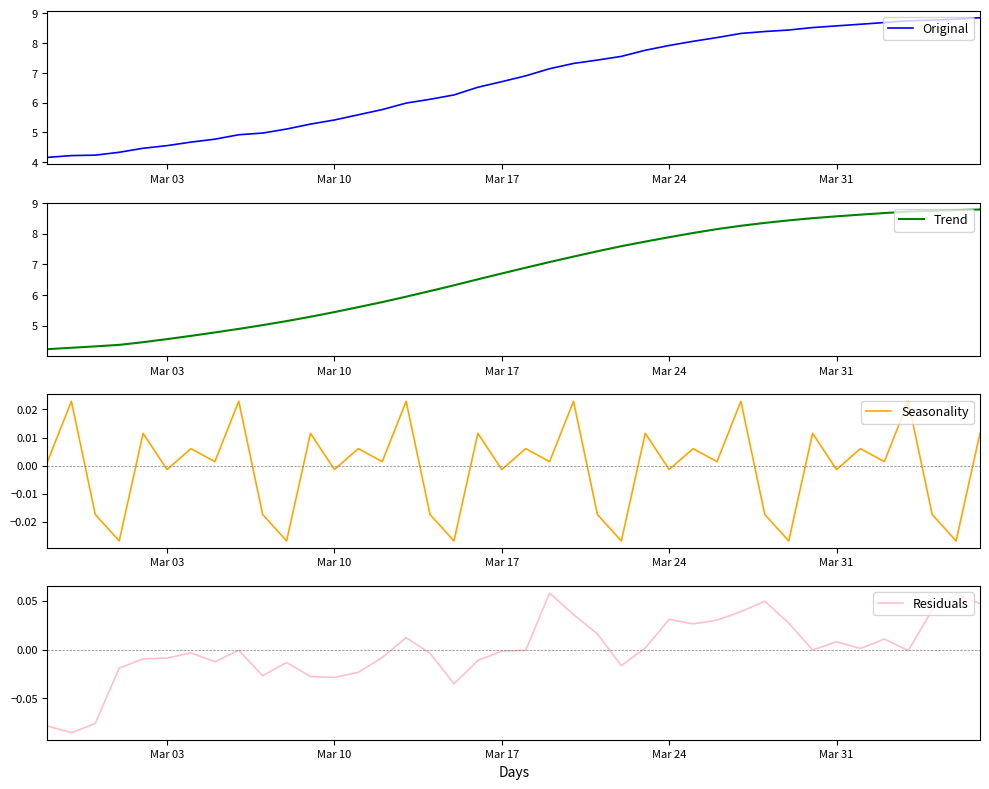

The value of Original at Mar 17 is 6.7. True or false?

True